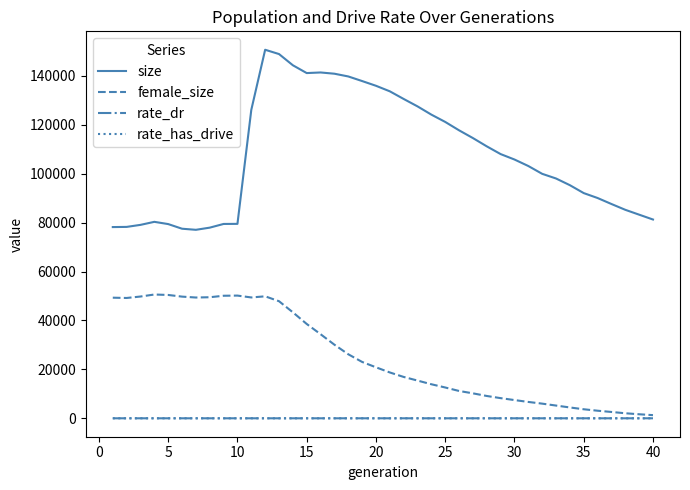

What is the maximum value shown in the chart?

150695.0